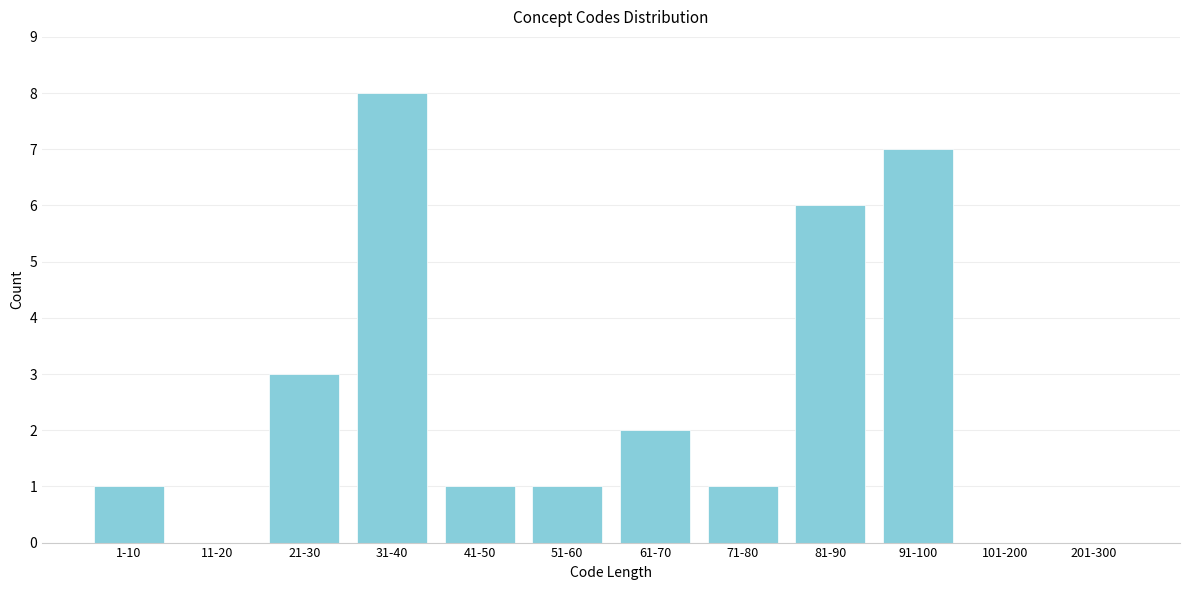

Reading left to right, list all the values displayed in this chart.

1-10=1	11-20=0	21-30=3	31-40=8	41-50=1	51-60=1	61-70=2	71-80=1	81-90=6	91-100=7	101-200=0	201-300=0